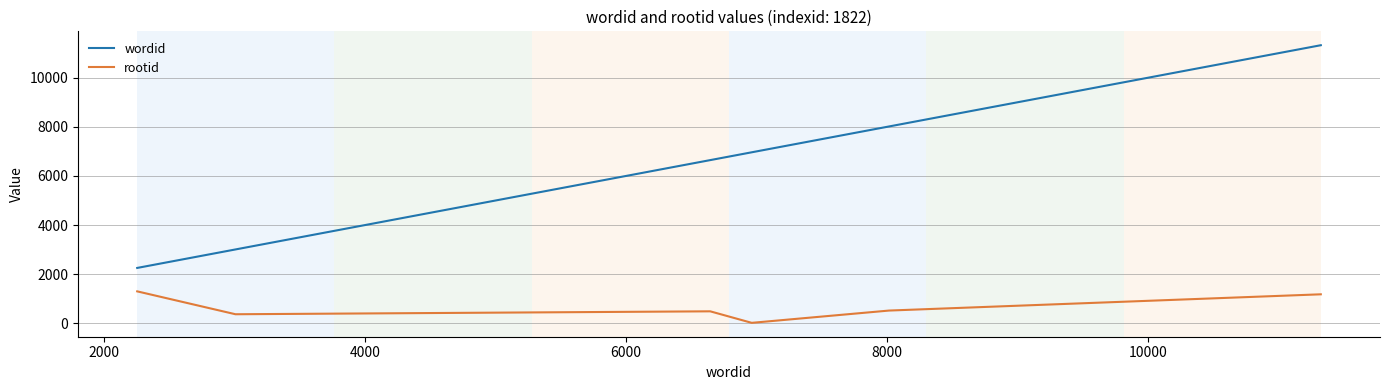

What is the highest value of the wordid series?

11323